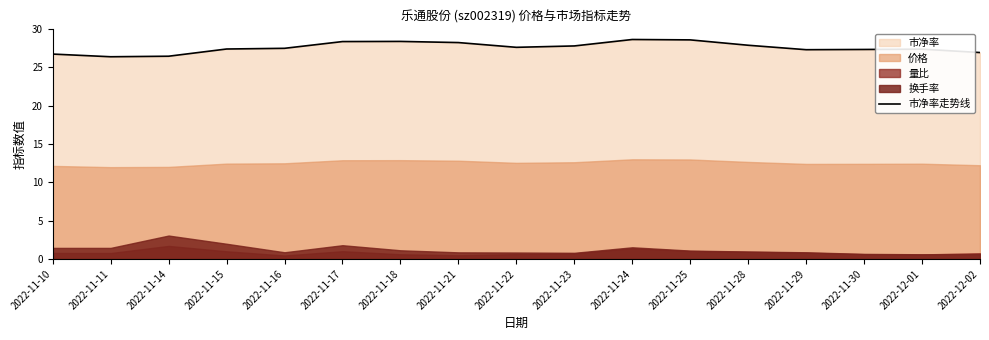

What position from the left is 2022-11-16?

5